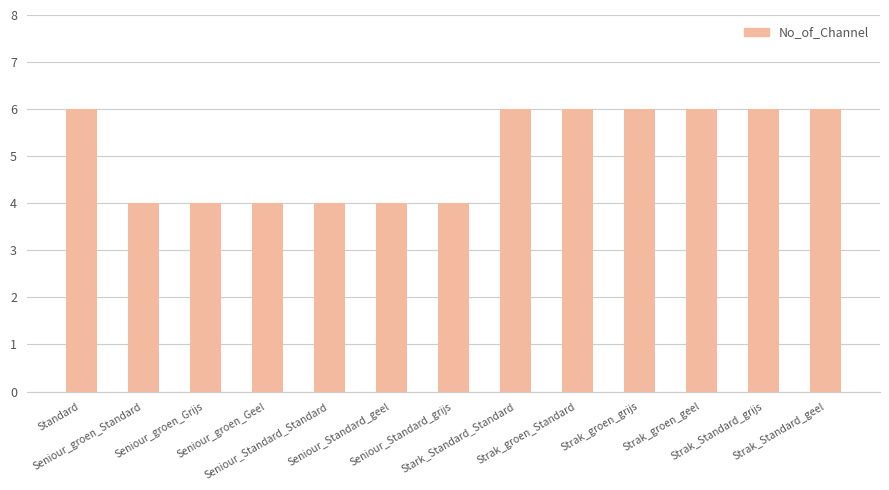

True or false: the data shows 6 at Strak_Standard_grijs.

True